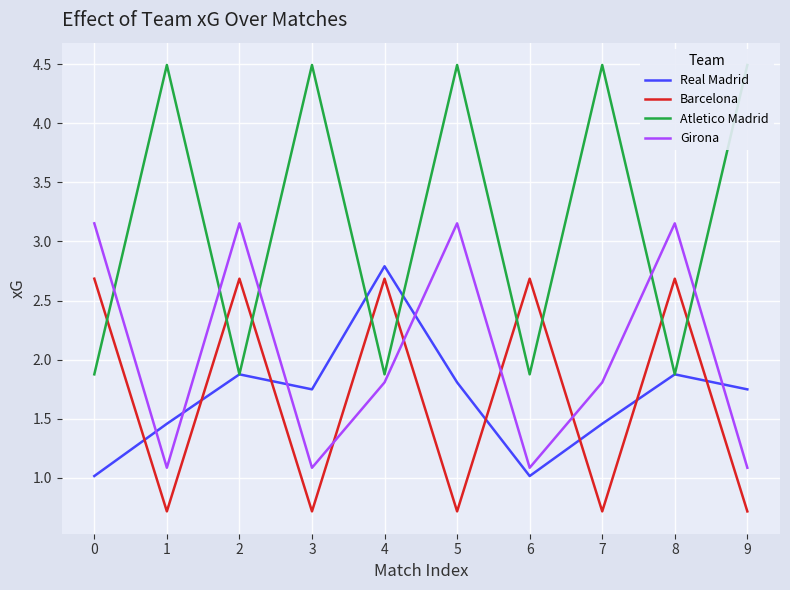

Which label corresponds to the smallest value in the chart?

1